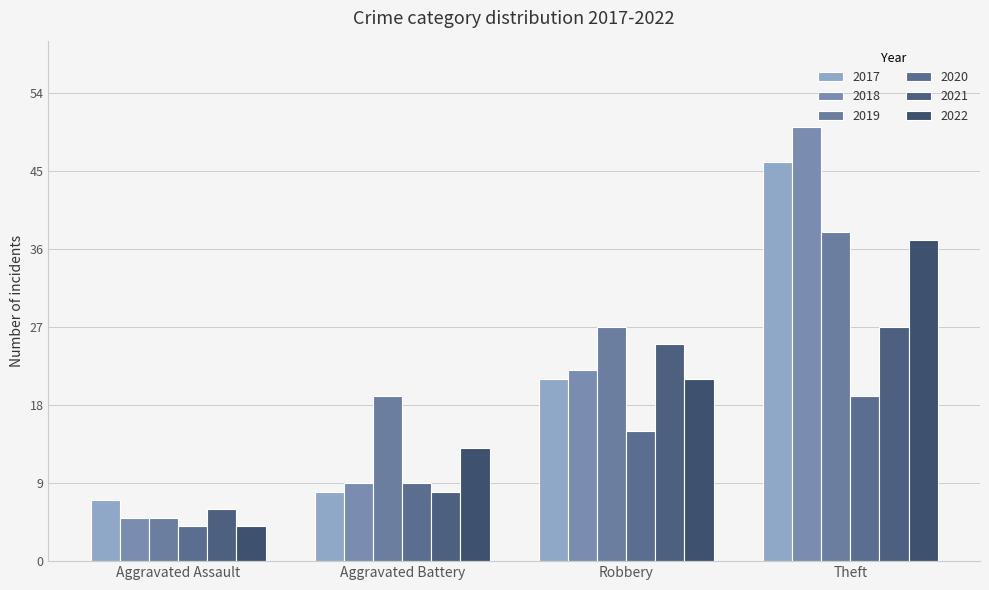

How many data points in 2017 are less than 21?

2